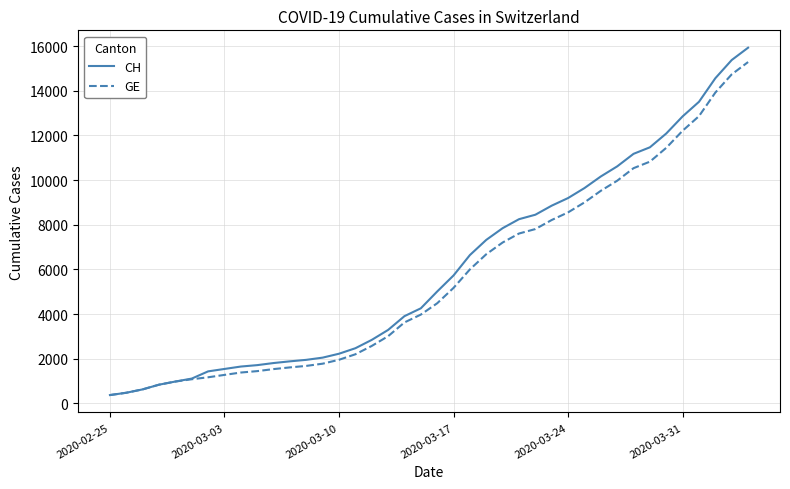

Which series has the widest spread of values?

CH